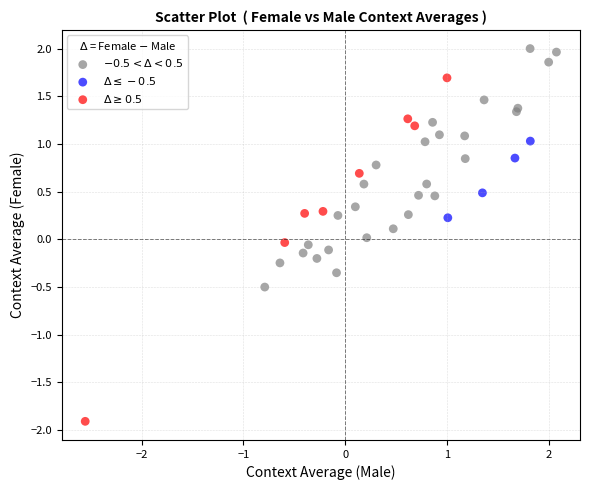

What are all the series names shown in the legend?

$-0.5 < \Delta < 0.5$, $\Delta \leq -0.5$, $\Delta \geq 0.5$